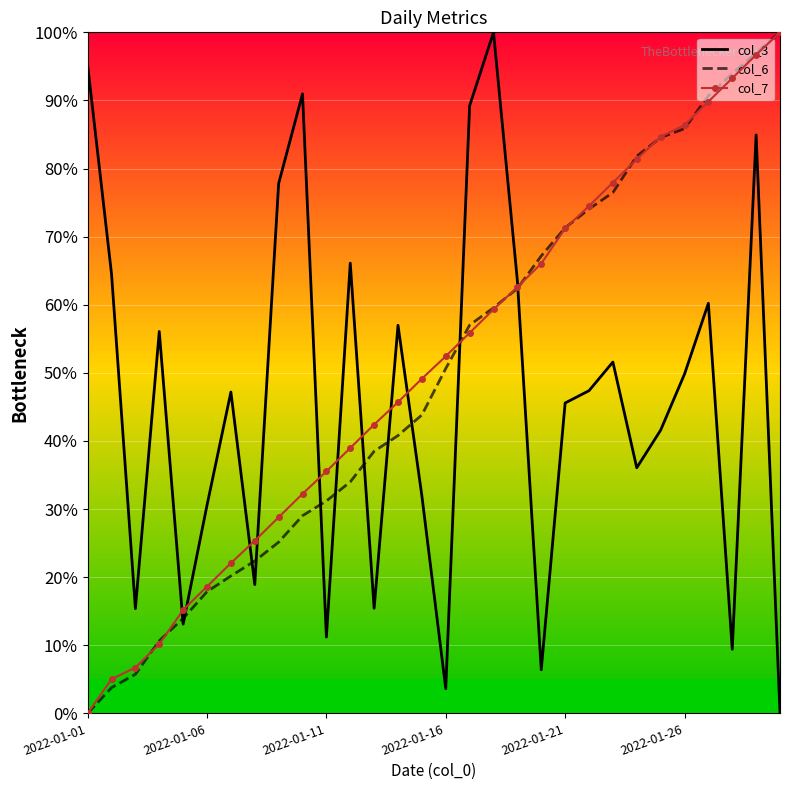

What is the maximum value shown in the chart?

100.0